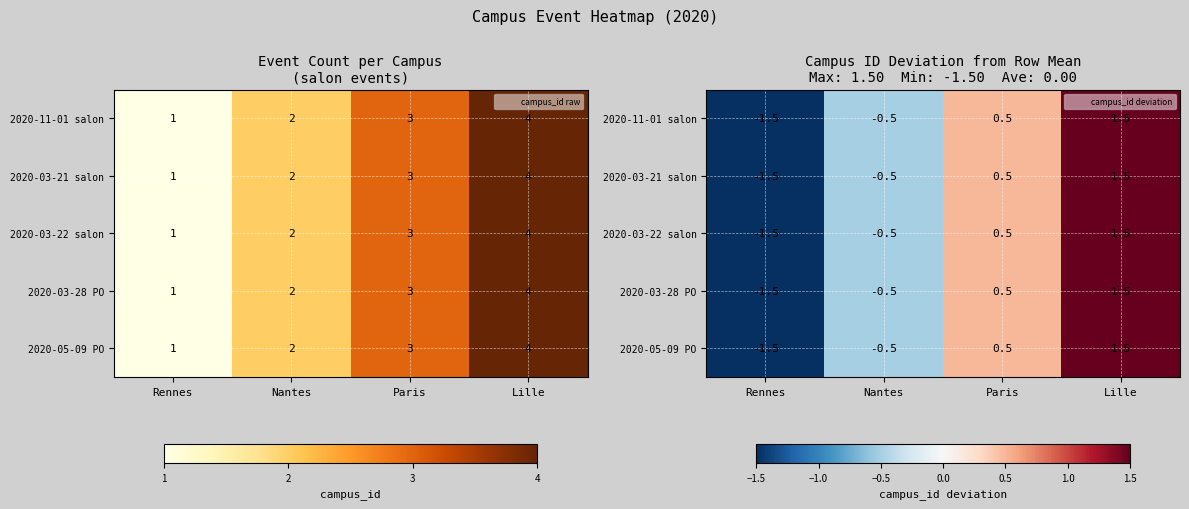

Where is 2020-03-22 salon nearest to the value 0?

Nantes